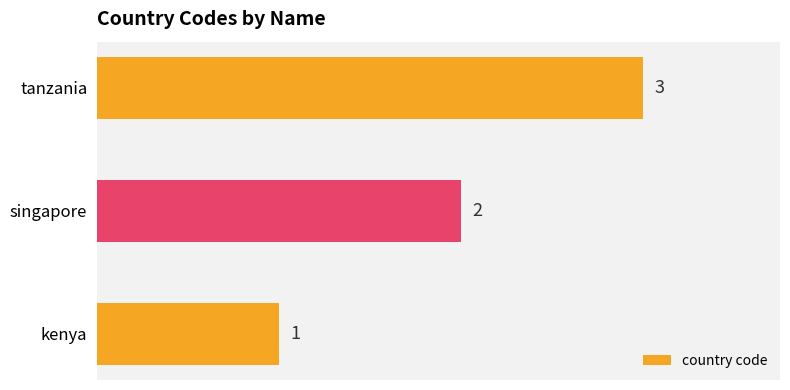

What is the difference between the maximum and second lowest values?

1